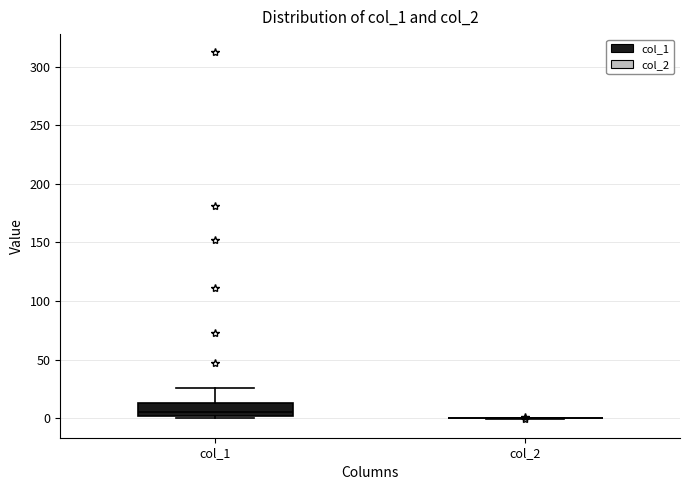

Comparing the boxes themselves (not the whiskers), which one is the tallest?

col_1